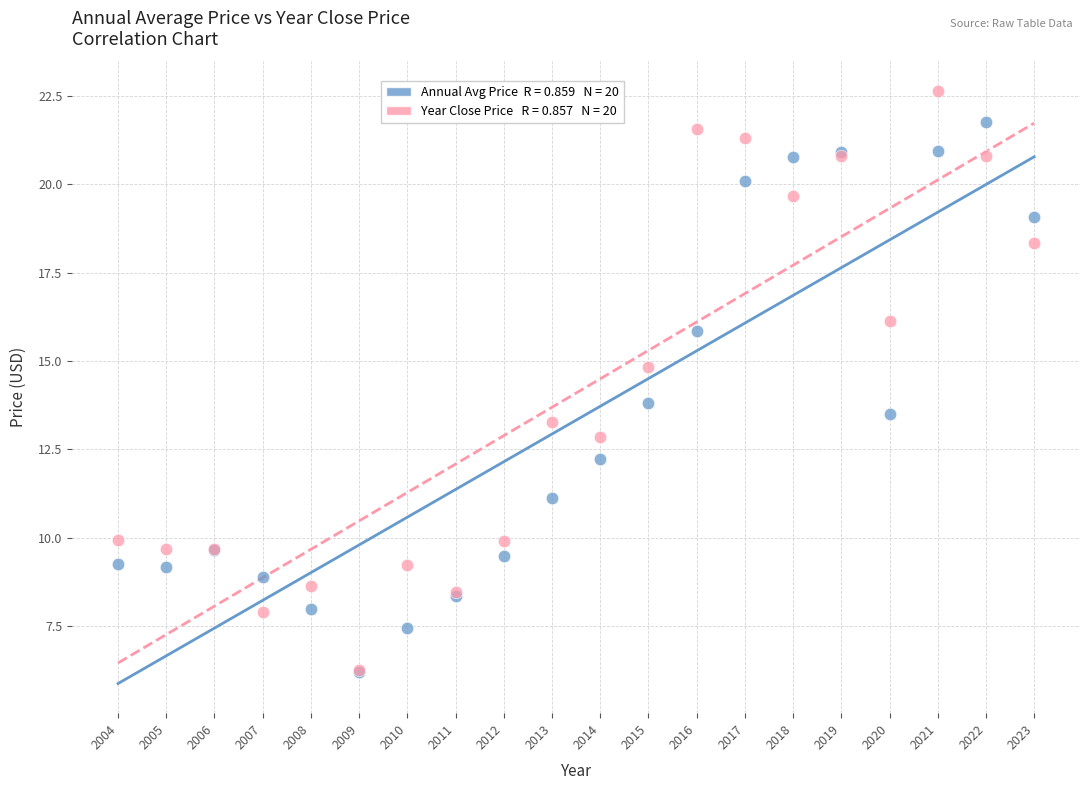

Across all series, what Y value is closest to 14?

13.8